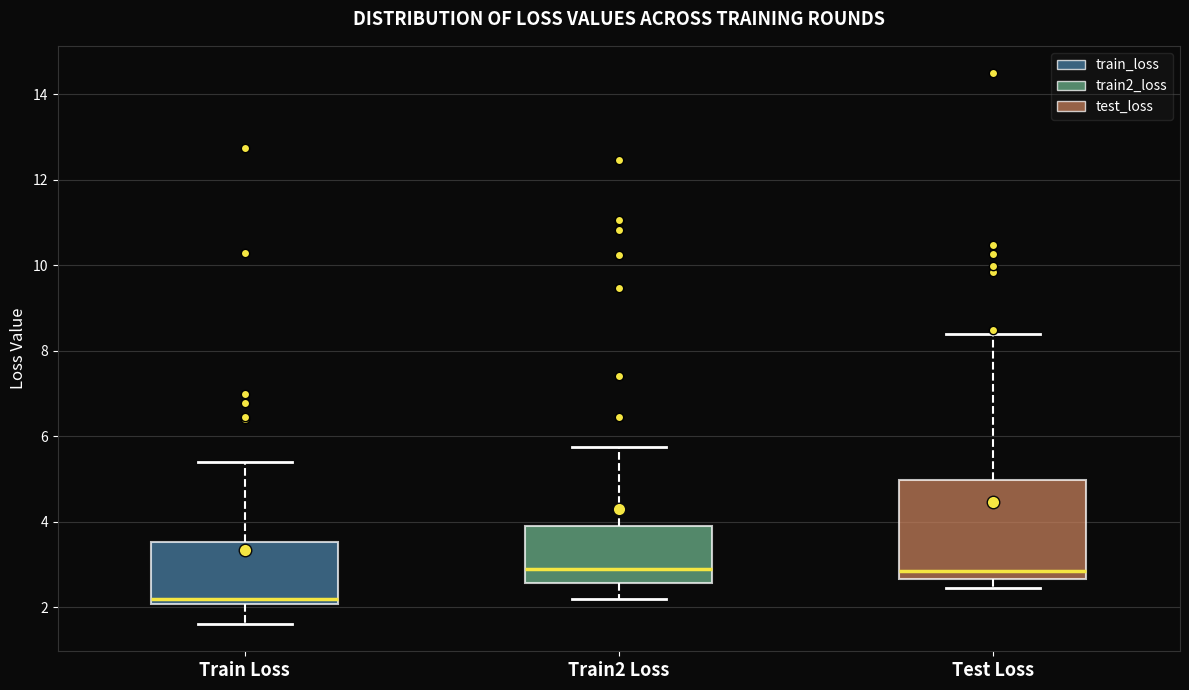

Which box has the lowest median line?

Train Loss